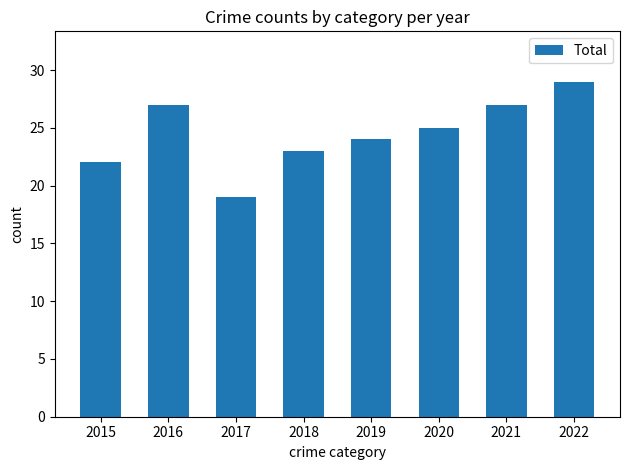

Count the number of data series in this chart.

1